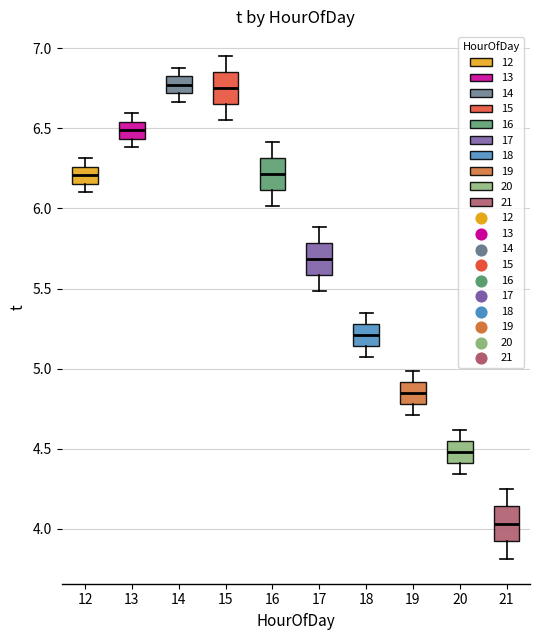

Reading left to right, read every box against the y-axis: the position of its median line, the range the box covers, and the ends of its whiskers. The values are not printed on the chart, so give them approximately, as read against the axis.

12: median 6.20, box 6.15 to 6.25, whiskers 6.10 to 6.30
13: median 6.50, box 6.45 to 6.55, whiskers 6.40 to 6.60
14: median 6.75, box 6.70 to 6.85, whiskers 6.65 to 6.90
15: median 6.75, box 6.65 to 6.85, whiskers 6.55 to 6.95
16: median 6.20, box 6.10 to 6.30, whiskers 6.00 to 6.40
17: median 5.70, box 5.60 to 5.80, whiskers 5.50 to 5.90
18: median 5.20, box 5.15 to 5.30, whiskers 5.10 to 5.35
19: median 4.85, box 4.80 to 4.90, whiskers 4.70 to 5.00
20: median 4.50, box 4.40 to 4.55, whiskers 4.35 to 4.60
21: median 4.05, box 3.90 to 4.15, whiskers 3.80 to 4.25